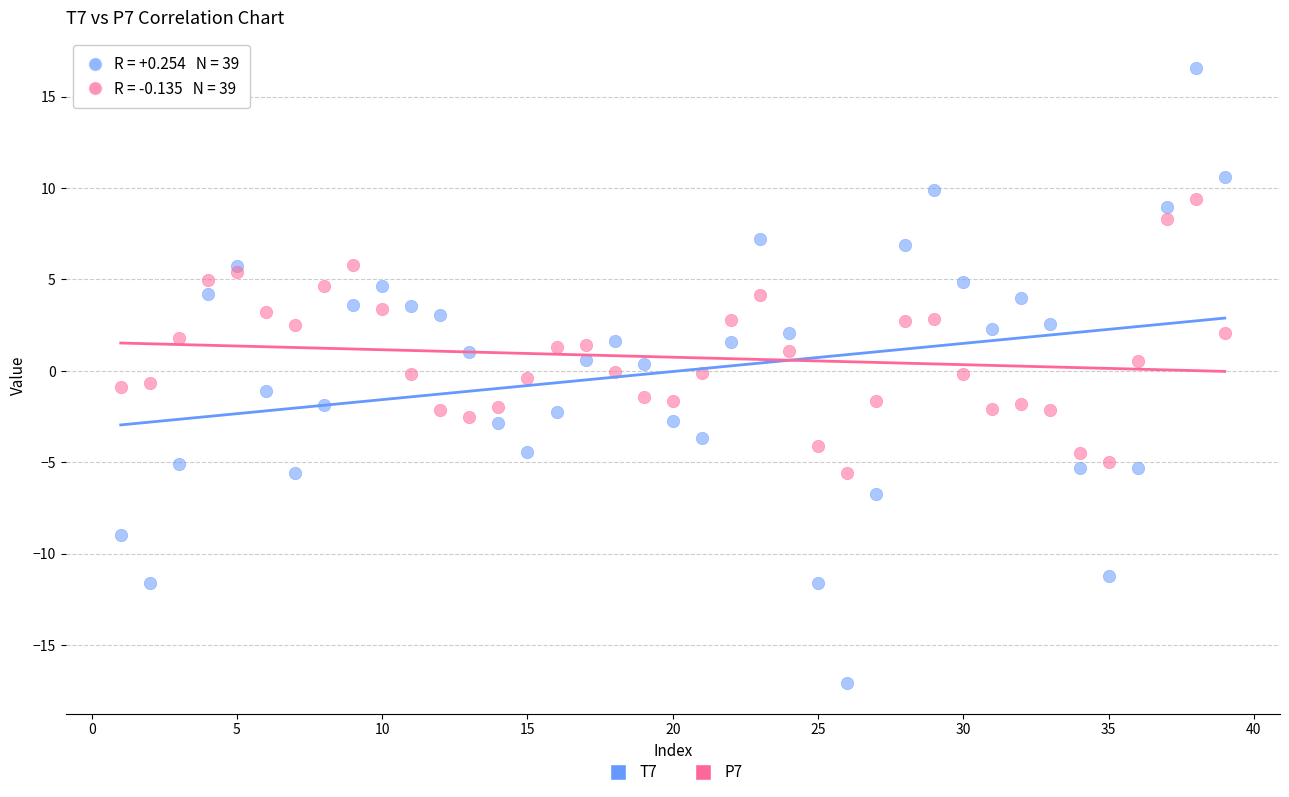

What are all the series names shown in the legend?

T7, P7